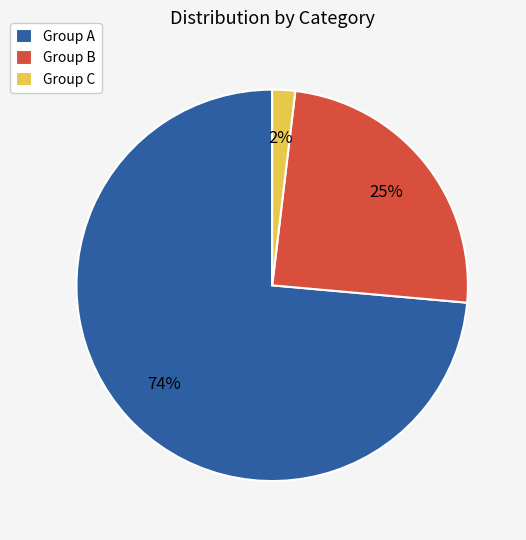

Between Group C and Group B, which is larger?

Group B